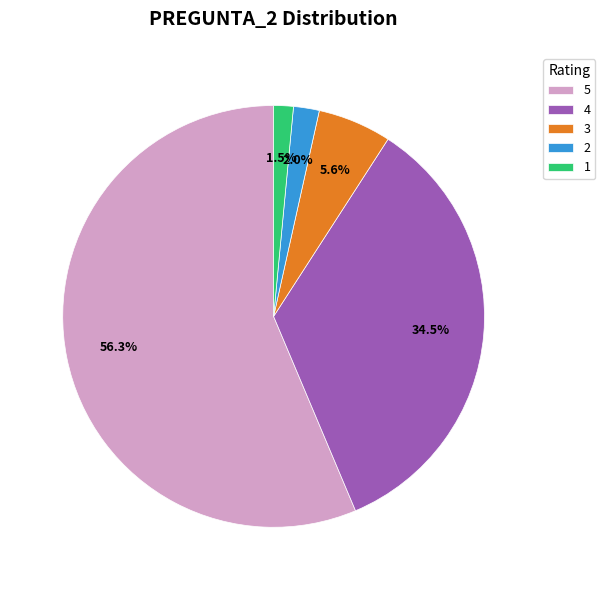

To the nearest percent, what is the average slice percentage?

20%